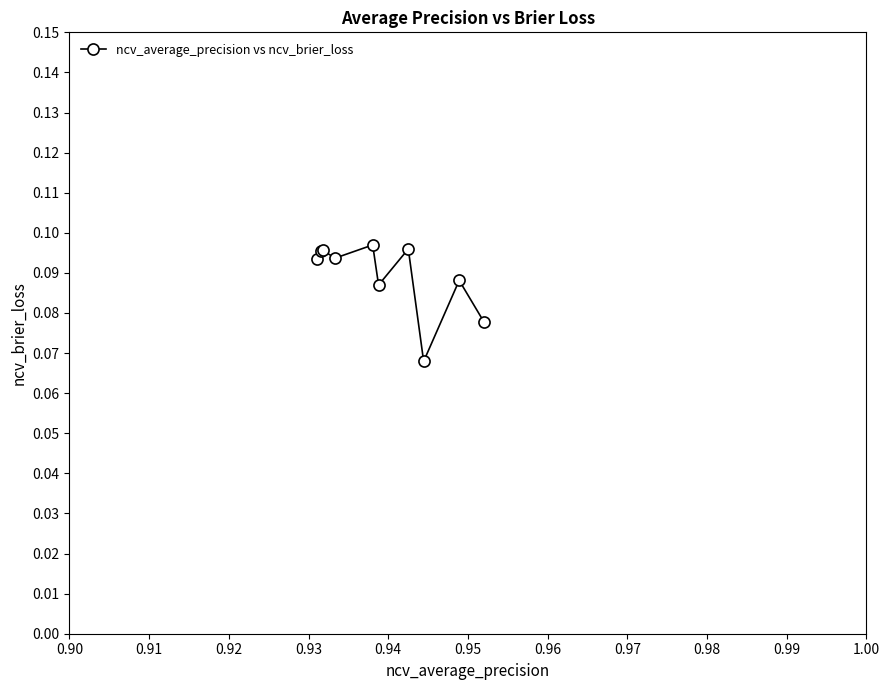

How many interior local peaks (higher than both neighbors) does the data have?

4